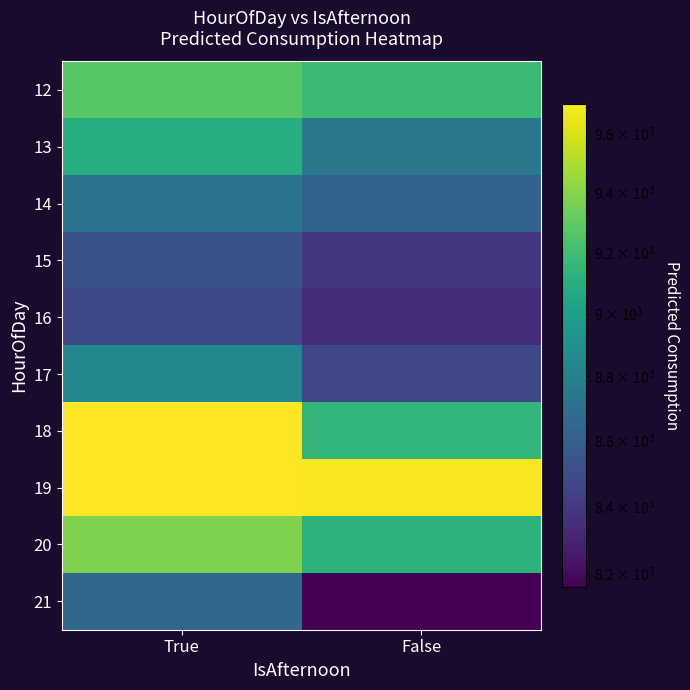

What is the difference between the highest and lowest values at True?

1226.9